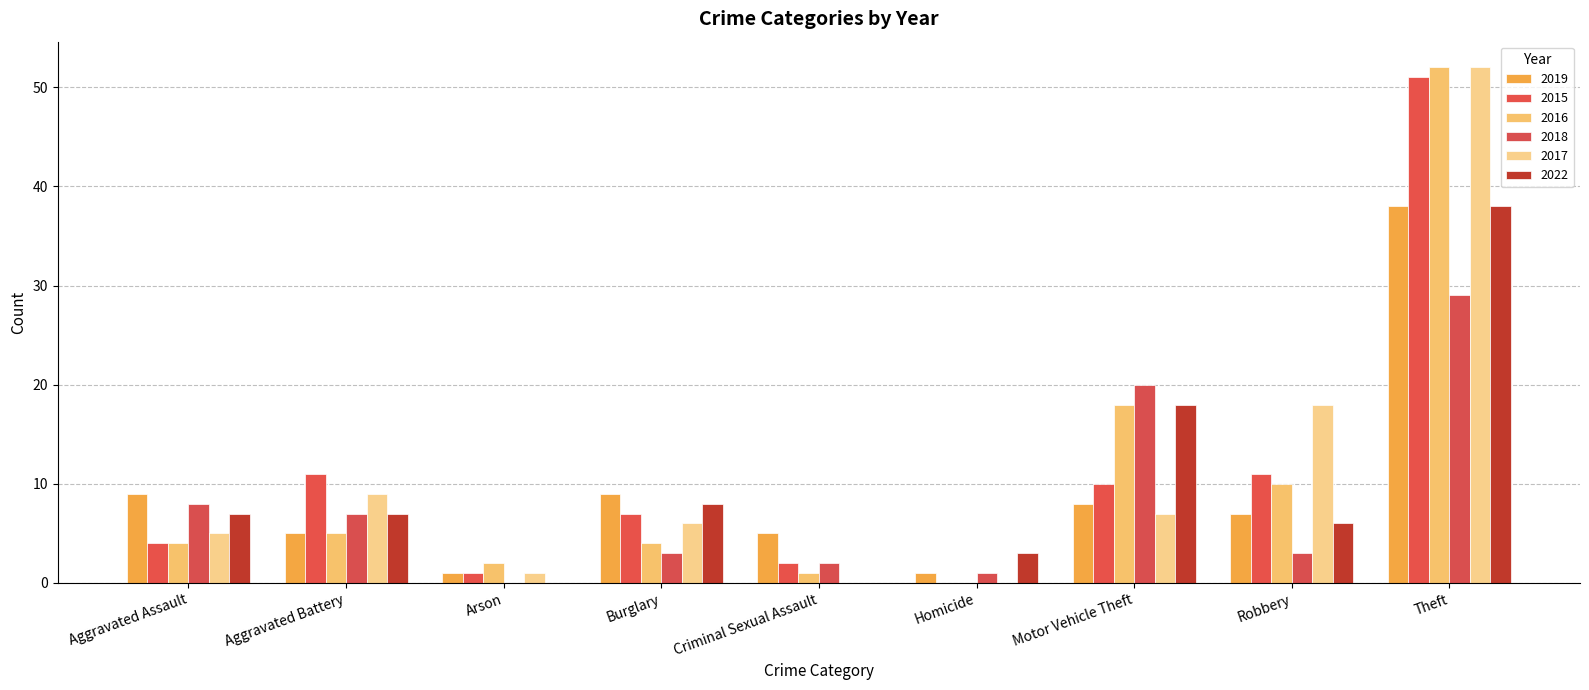

What is the difference between the highest and lowest values at Robbery?

15